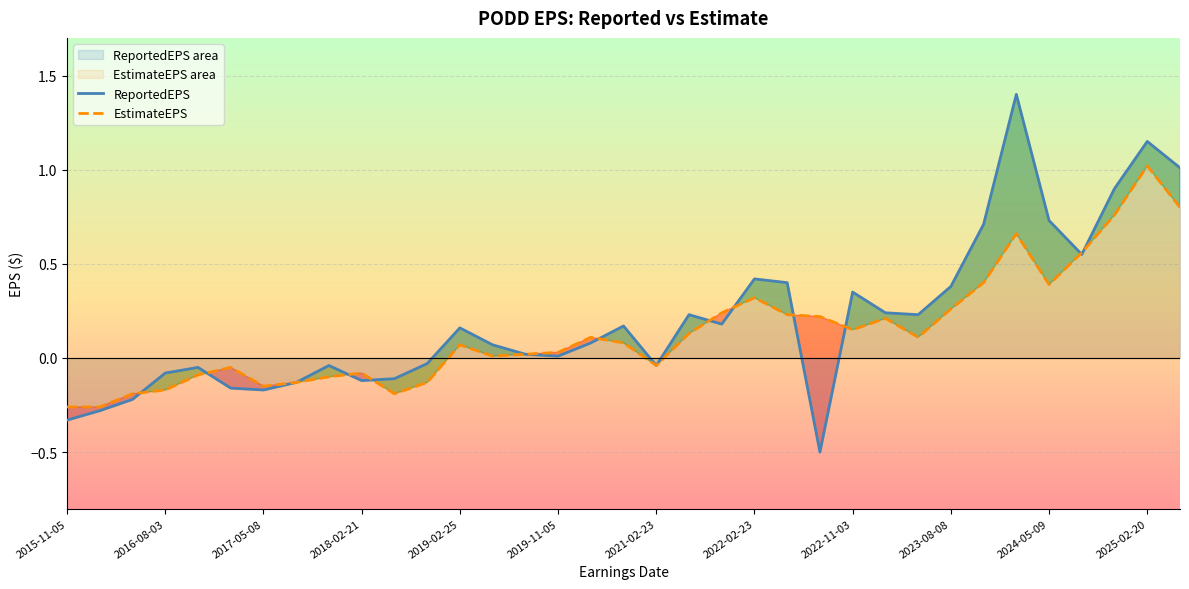

How many times do ReportedEPS and EstimateEPS cross each other?

11